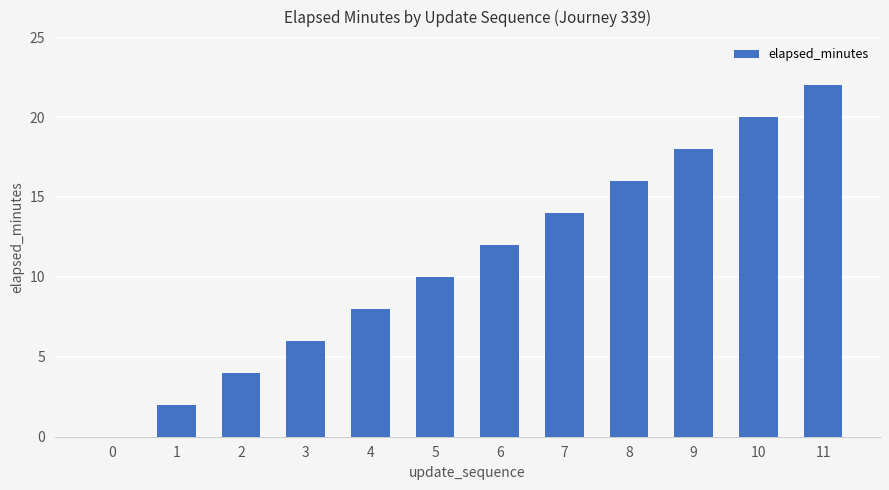

Reading left to right, what are all the values shown in this chart?

0=0	1=2	2=4	3=6	4=8	5=10	6=12	7=14	8=16	9=18	10=20	11=22